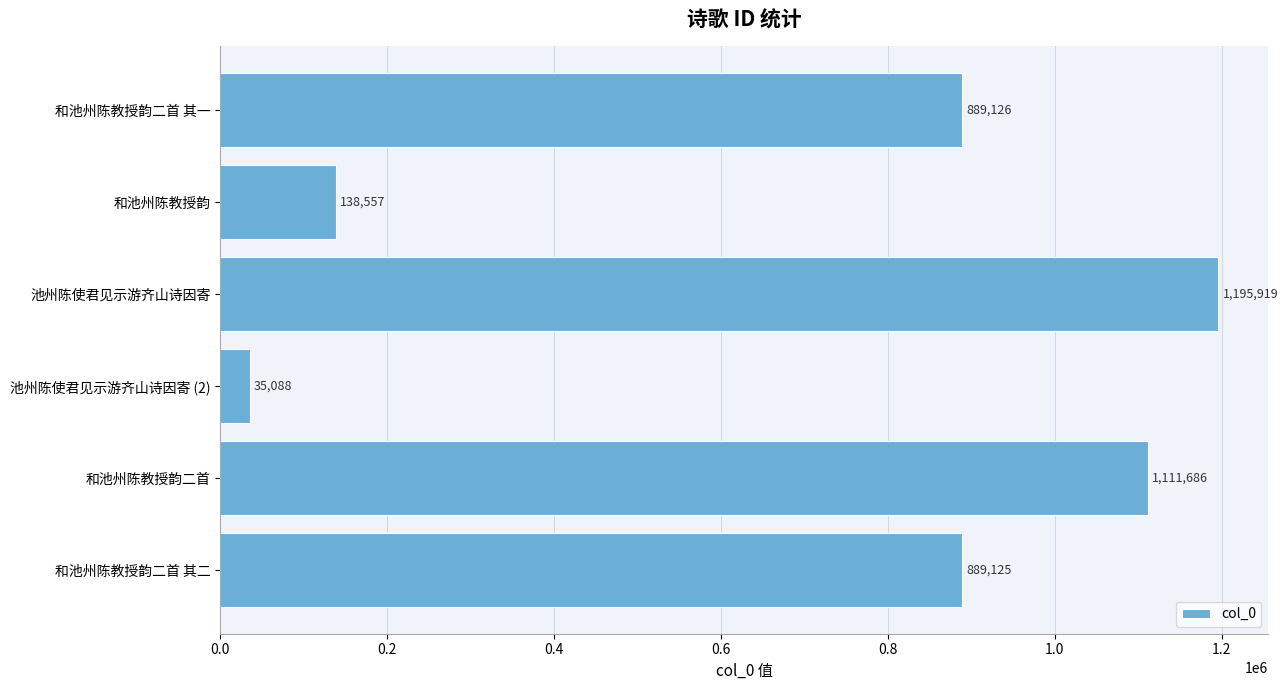

What is the sum of all values?

4259501